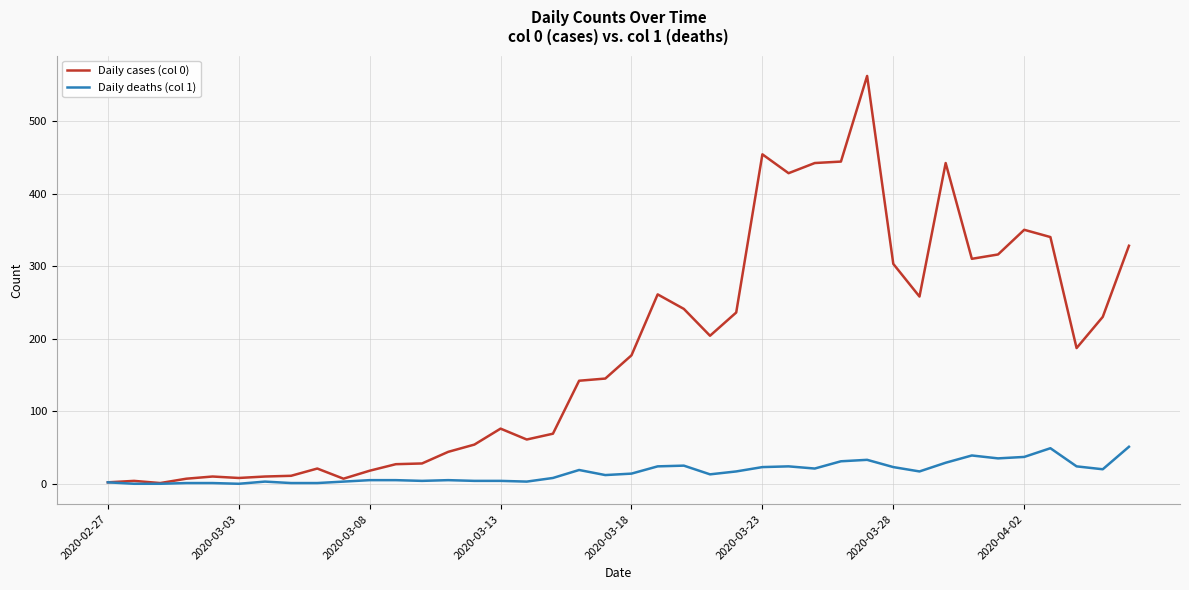

Rank the series by their maximum value, from highest to lowest.

Daily cases (col 0), Daily deaths (col 1)